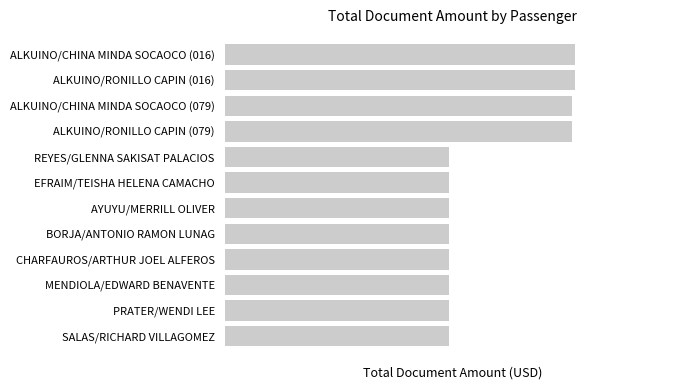

Rank the categories by value from lowest to highest.

4, 5, 6, 7, 8, 9, 10, 11, 2, 3, 0, 1